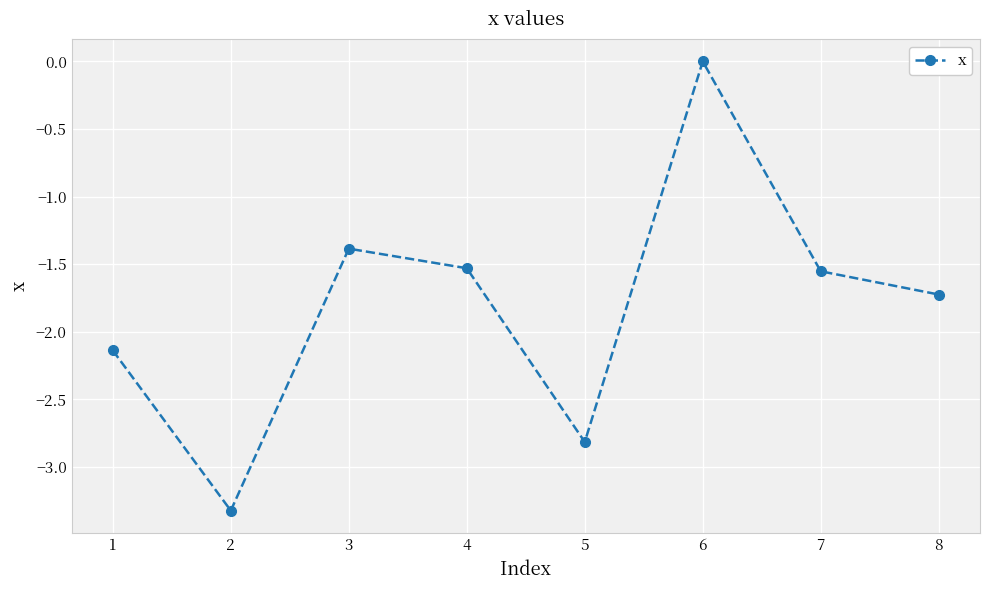

Between 6 and 2, which is larger?

6